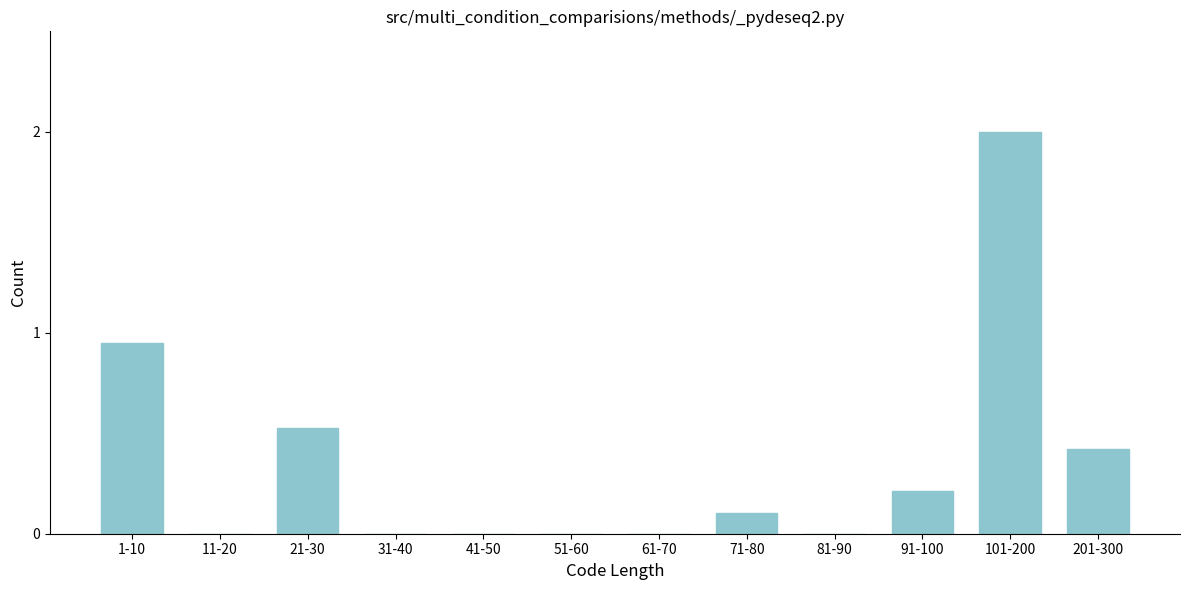

What is the change in value from 31-40 to 71-80?

+0.1